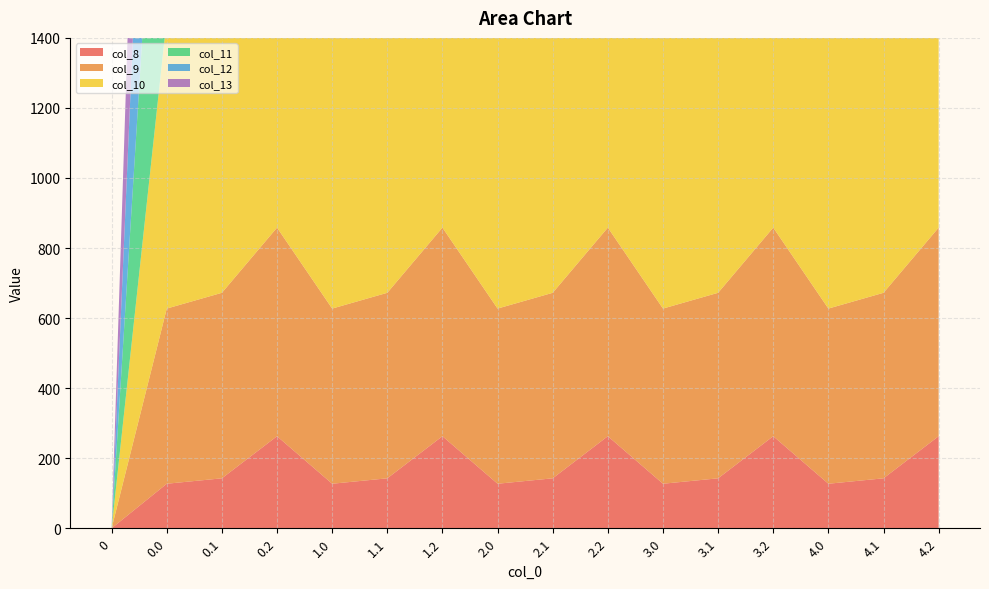

Reading left to right, transcribe all the data shown in this chart.

col_8: 0.0	127.1	142.5	262.8	127.1	142.5	262.8	127.1	142.5	262.8	127.1	142.5	262.8	127.1	142.5	262.8
col_9: 0.0	500.1	529.7	595.5	500.1	529.7	595.5	500.1	529.7	595.5	500.1	529.7	595.5	500.1	529.7	595.5
col_10: 0.0	827.8	847.0	857.1	827.8	847.0	857.1	827.8	847.0	857.1	827.8	847.0	857.1	827.8	847.0	857.1
col_11: 0.0	1064.1	1060.7	1026.6	1064.1	1060.7	1026.6	1064.1	1060.7	1026.6	1064.1	1060.7	1026.6	1064.1	1060.7	1026.6
col_12: 0.0	1112.6	1124.7	1096.0	1112.6	1124.7	1096.0	1112.6	1124.7	1096.0	1112.6	1124.7	1096.0	1112.6	1124.7	1096.0
col_13: 0.0	1208.3	1160.8	1050.8	1208.3	1160.8	1050.8	1208.3	1160.8	1050.8	1208.3	1160.8	1050.8	1208.3	1160.8	1050.8